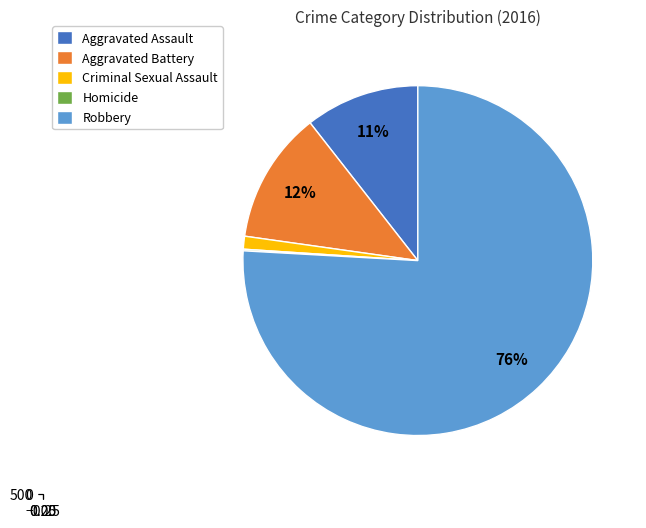

True or false: Robbery accounts for 87% of the total.

False